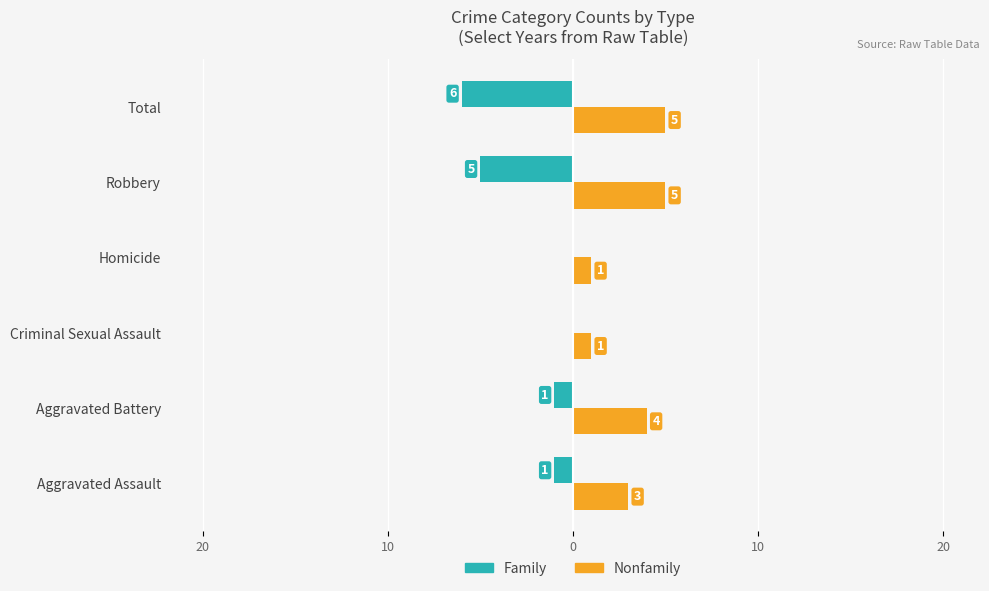

What are all the series names shown in the legend?

Family, Nonfamily